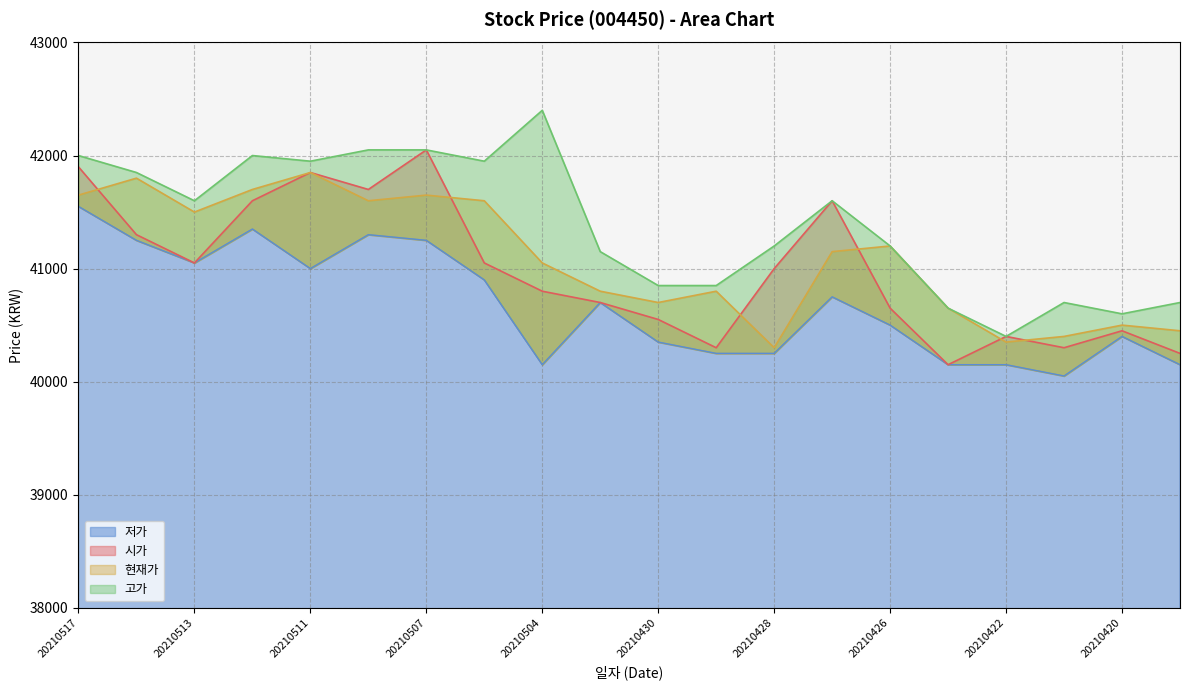

What is the total value across all series at 20210421?

161450